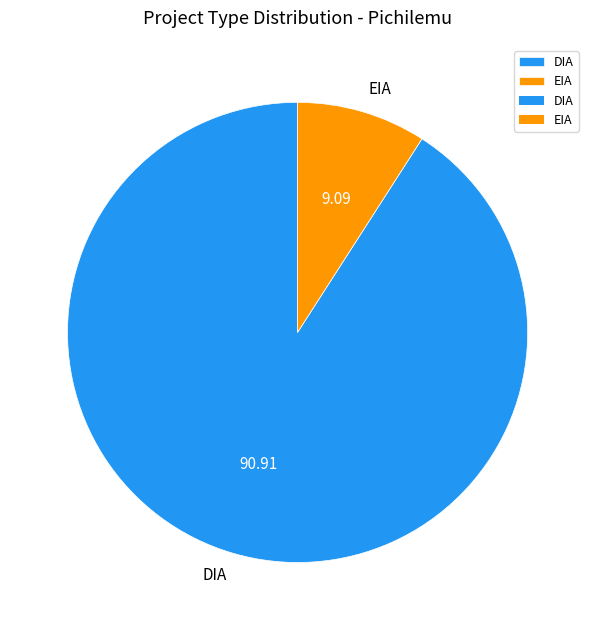

How many segments does this pie chart have?

2